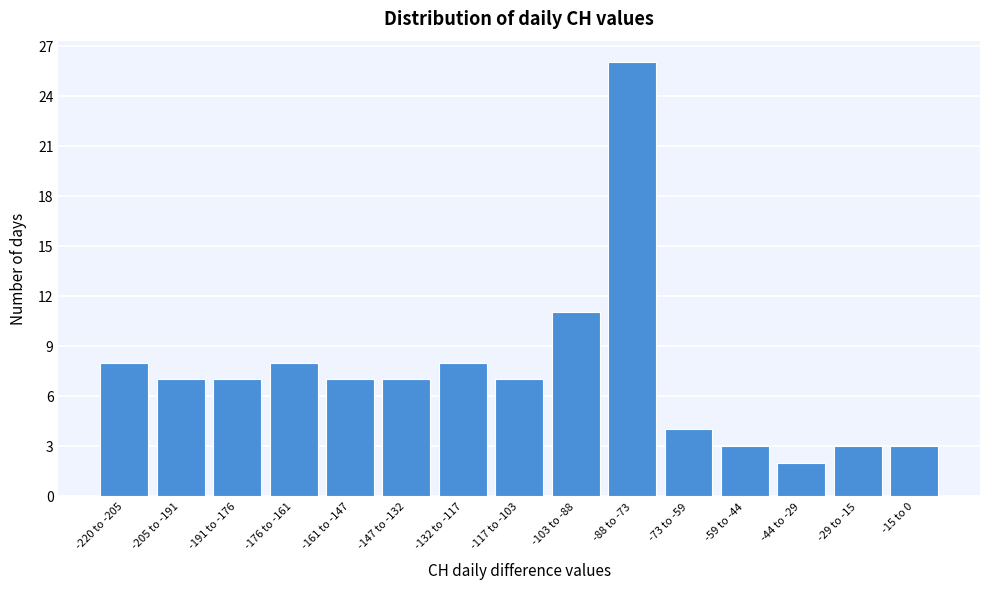

Reading left to right, list all the values displayed in this chart.

-220 to -205=8	-205 to -191=7	-191 to -176=7	-176 to -161=8	-161 to -147=7	-147 to -132=7	-132 to -117=8	-117 to -103=7	-103 to -88=11	-88 to -73=26	-73 to -59=4	-59 to -44=3	-44 to -29=2	-29 to -15=3	-15 to 0=3